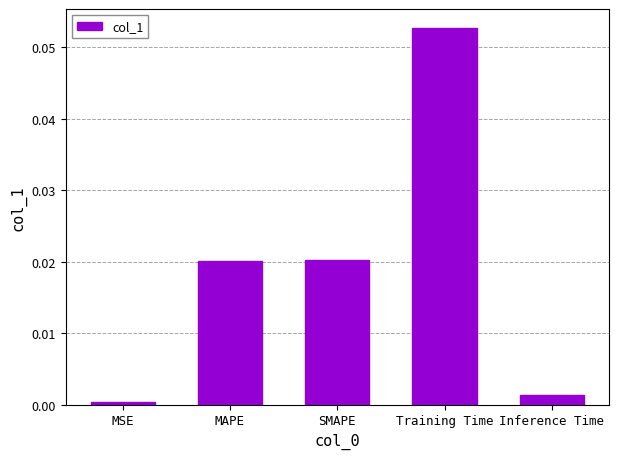

What is the label of the 3rd bar from the right?

SMAPE